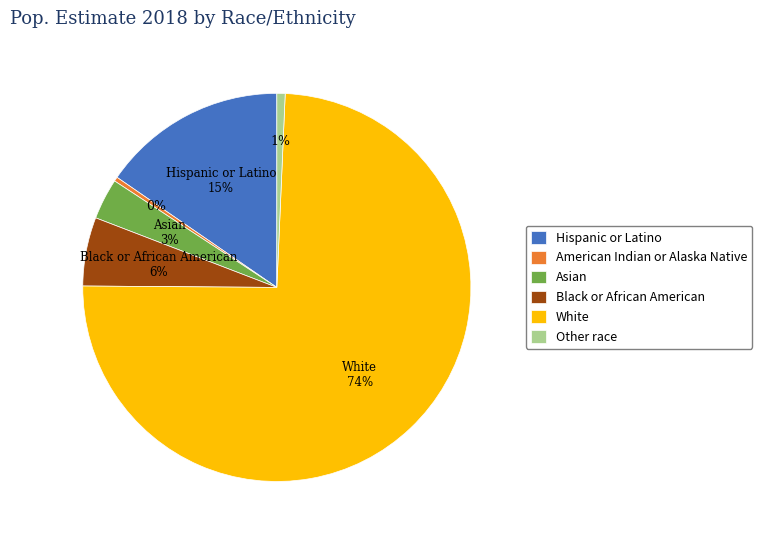

Approximately how many times larger is the value at Asian compared to American Indian or Alaska Native?

9.5